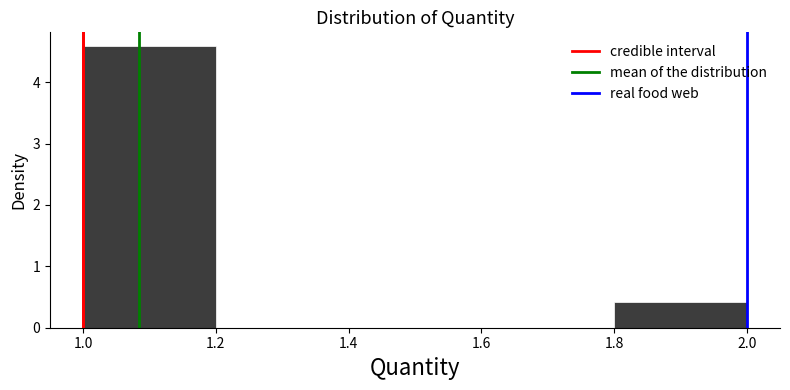

Reading left to right, transcribe this chart: for each bar, give the range it covers on the x-axis and its height. The values are not printed on the chart, so give them approximately, as read against the axis.

1.0 to 1.2: 4.6
1.2 to 1.4: 0
1.4 to 1.6: 0
1.6 to 1.8: 0
1.8 to 2.0: 0.4